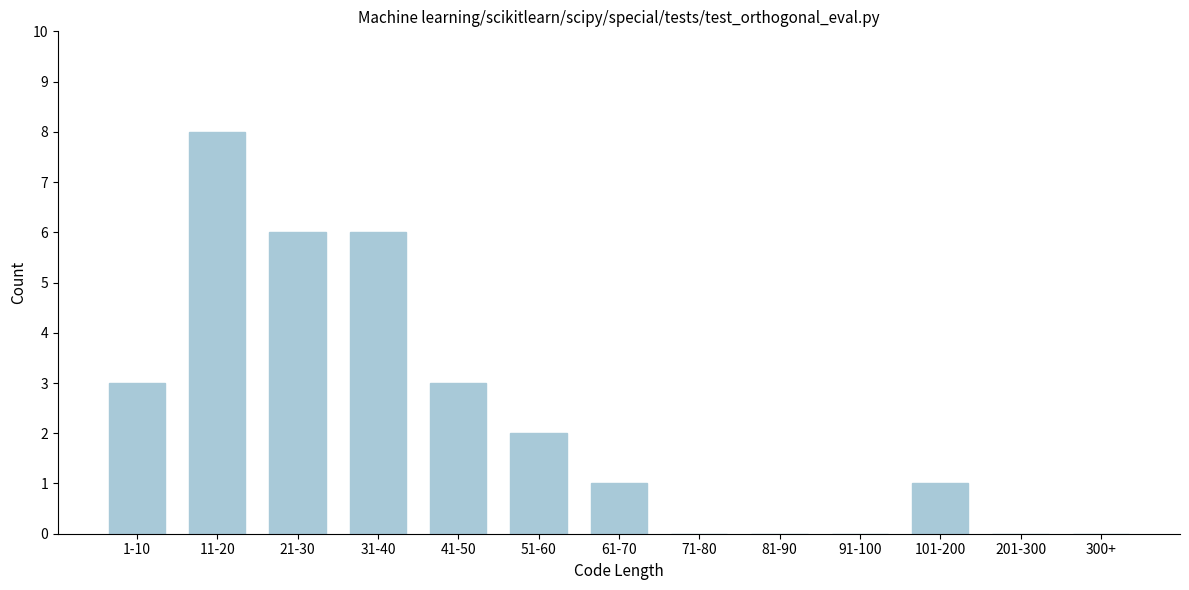

Reading right to left, list all the values displayed in this chart.

300+=0	201-300=0	101-200=1	91-100=0	81-90=0	71-80=0	61-70=1	51-60=2	41-50=3	31-40=6	21-30=6	11-20=8	1-10=3